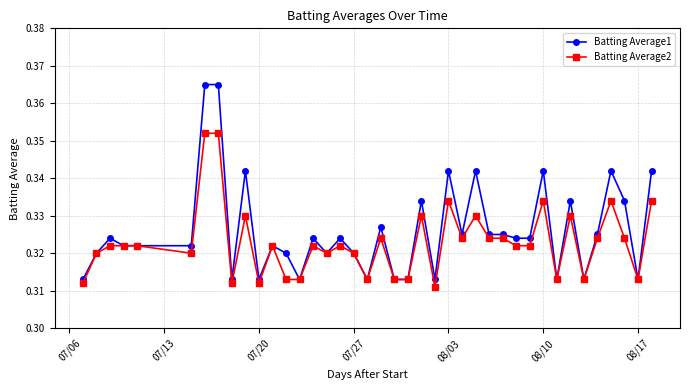

Rank the series by their maximum value, from highest to lowest.

Batting Average1, Batting Average2